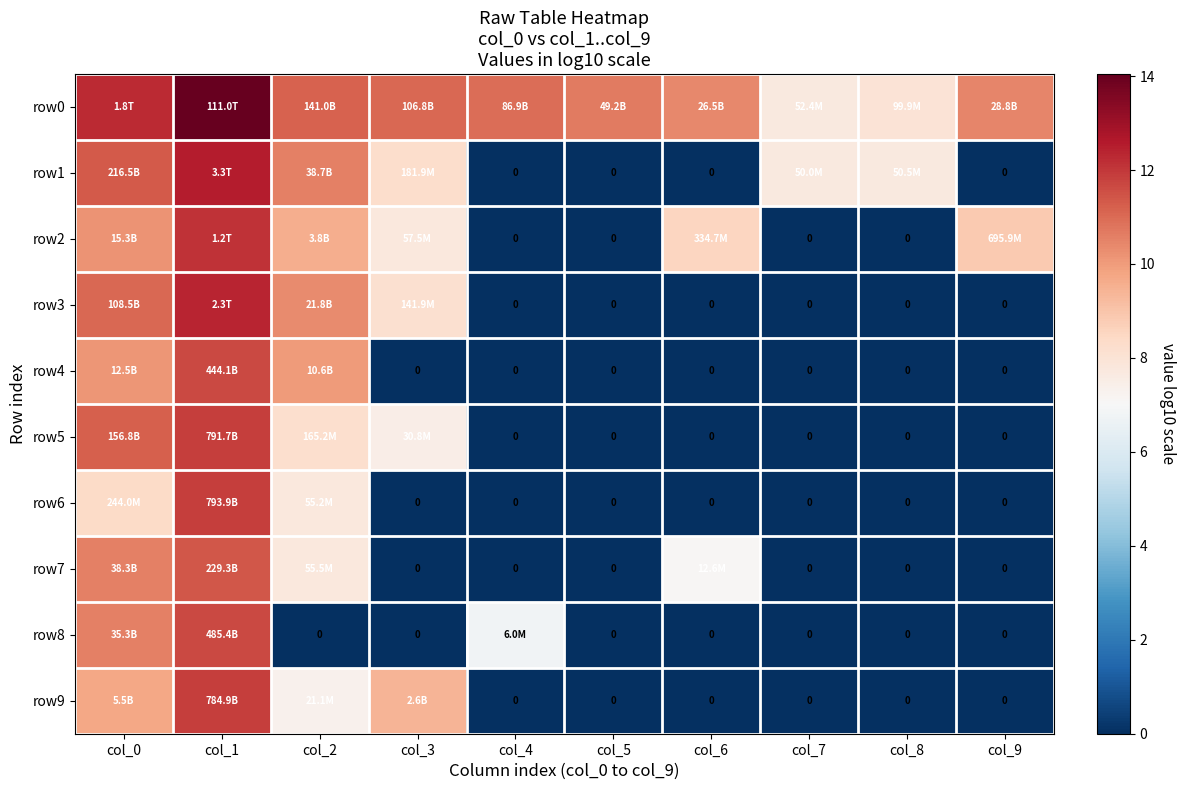

The value of row4 at col_8 is 0.0. True or false?

True